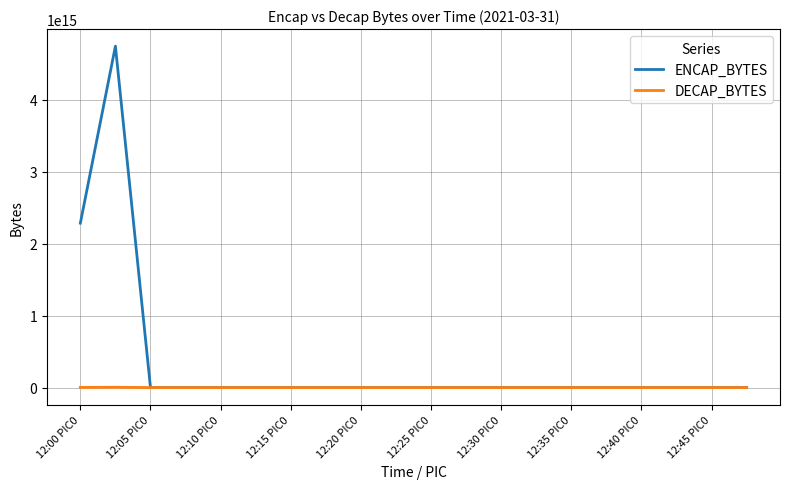

Which series has the largest range (max minus min)?

ENCAP_BYTES